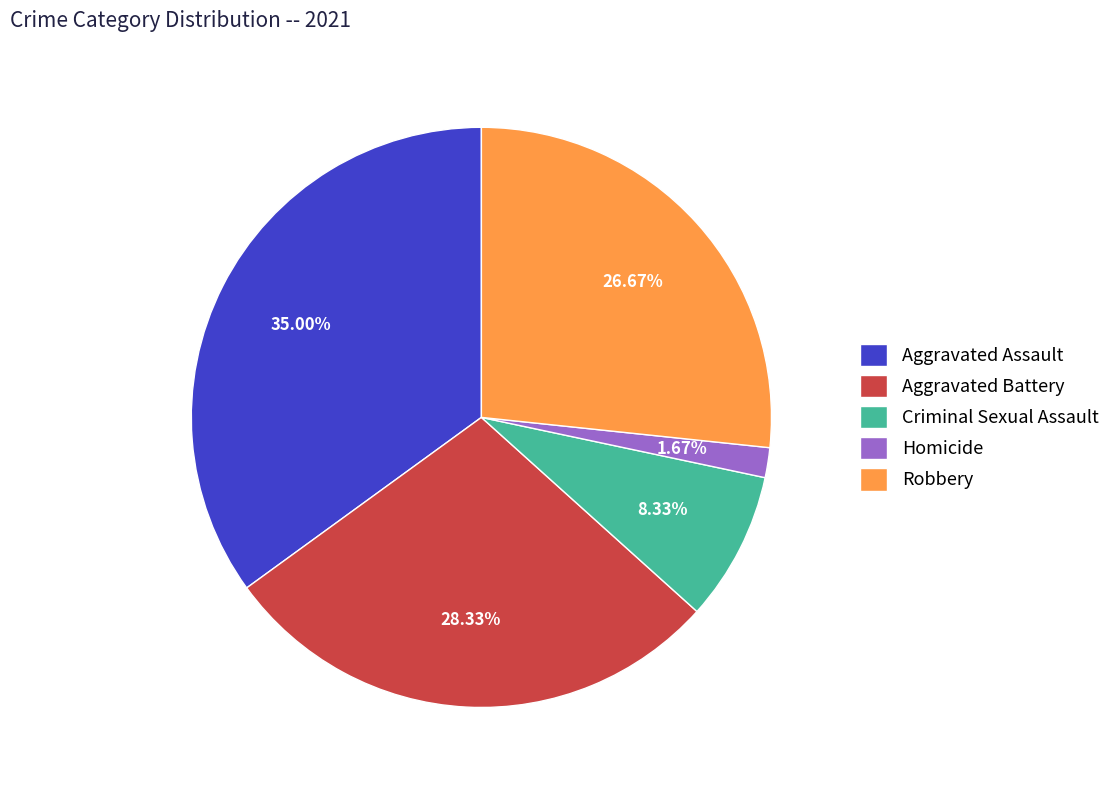

Is it true that Criminal Sexual Assault is 17% of the pie?

False